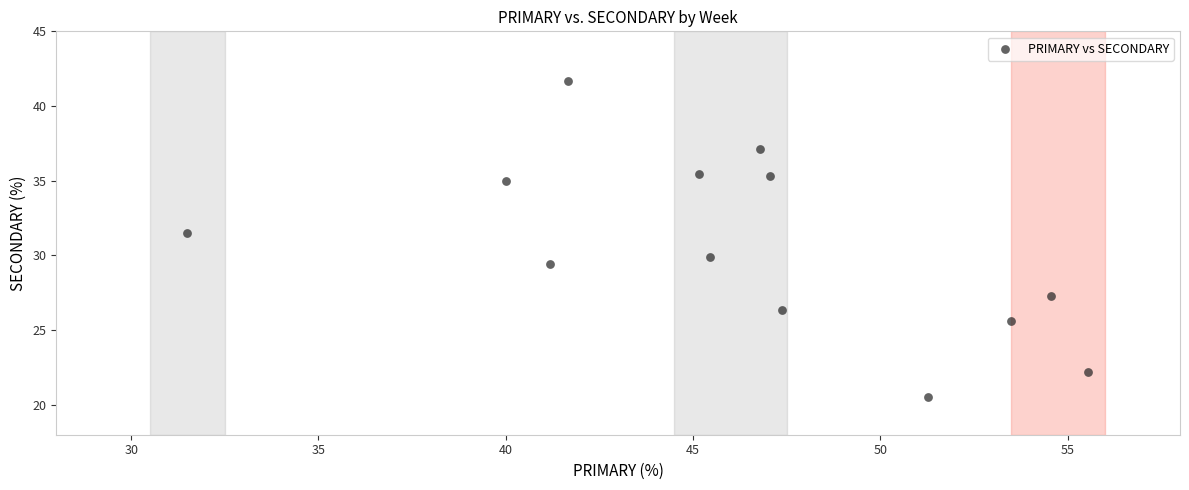

What Y value in the scatter plot is closest to 31?

31.5